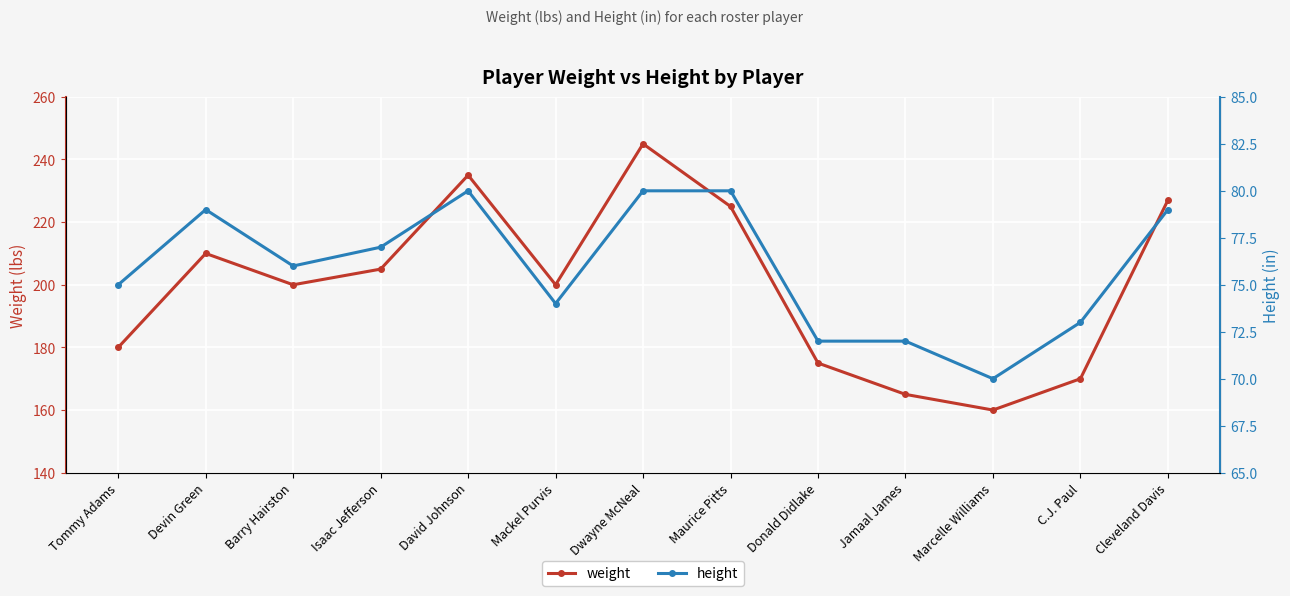

What is the average value of the height series?

76